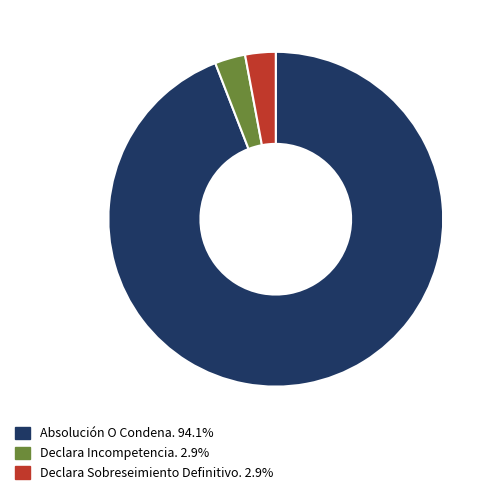

Approximately how many times larger is the value at Absolución O Condena. 94.1% compared to Declara Incompetencia. 2.9%?

32.0